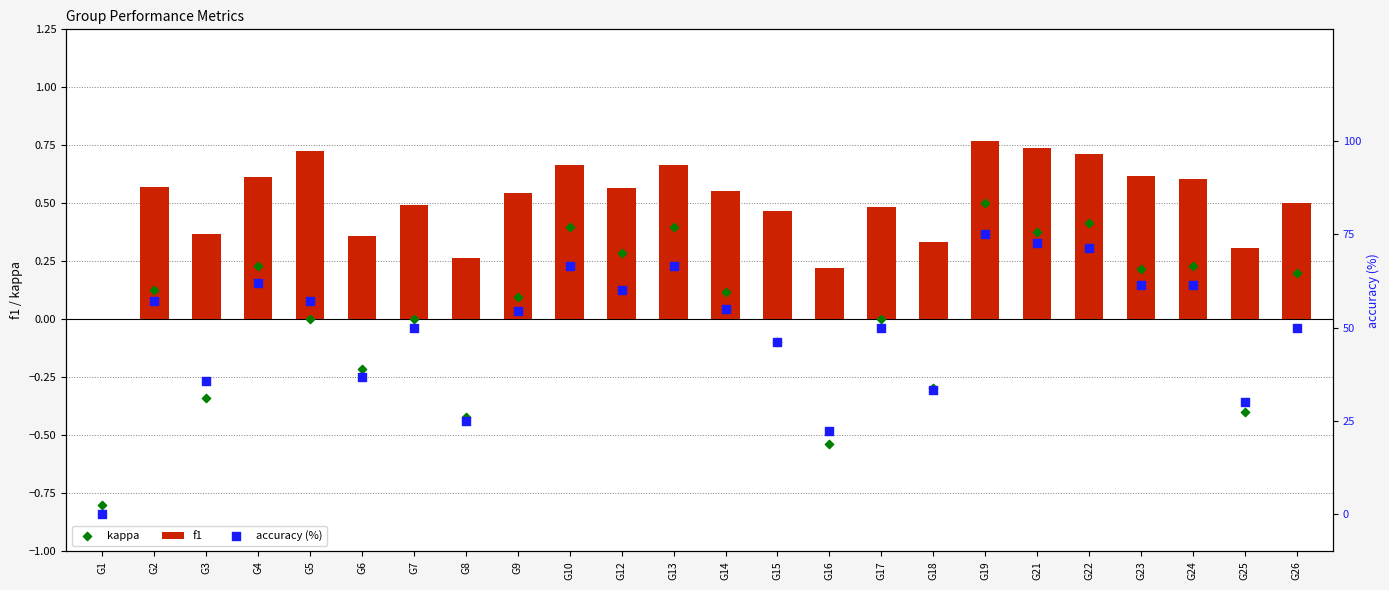

At which category is the sum across all series the highest?

G19